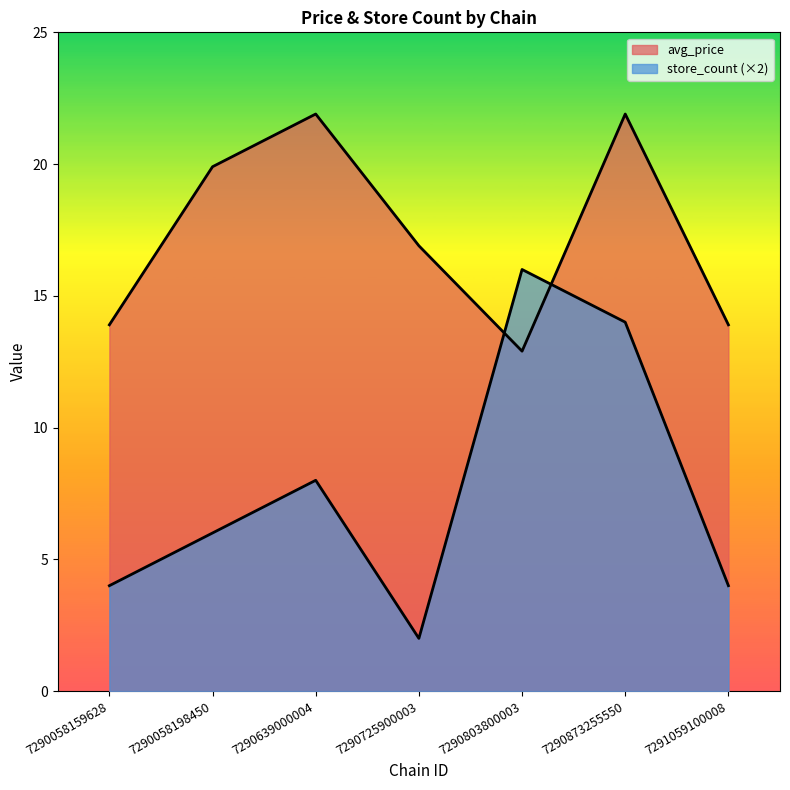

Is it true that store_count equals 8.0 at 7290639000004?

True